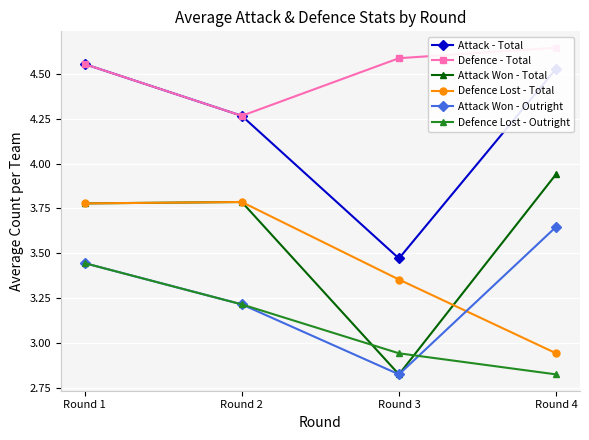

At how many categories does at least one series exceed 4?

4